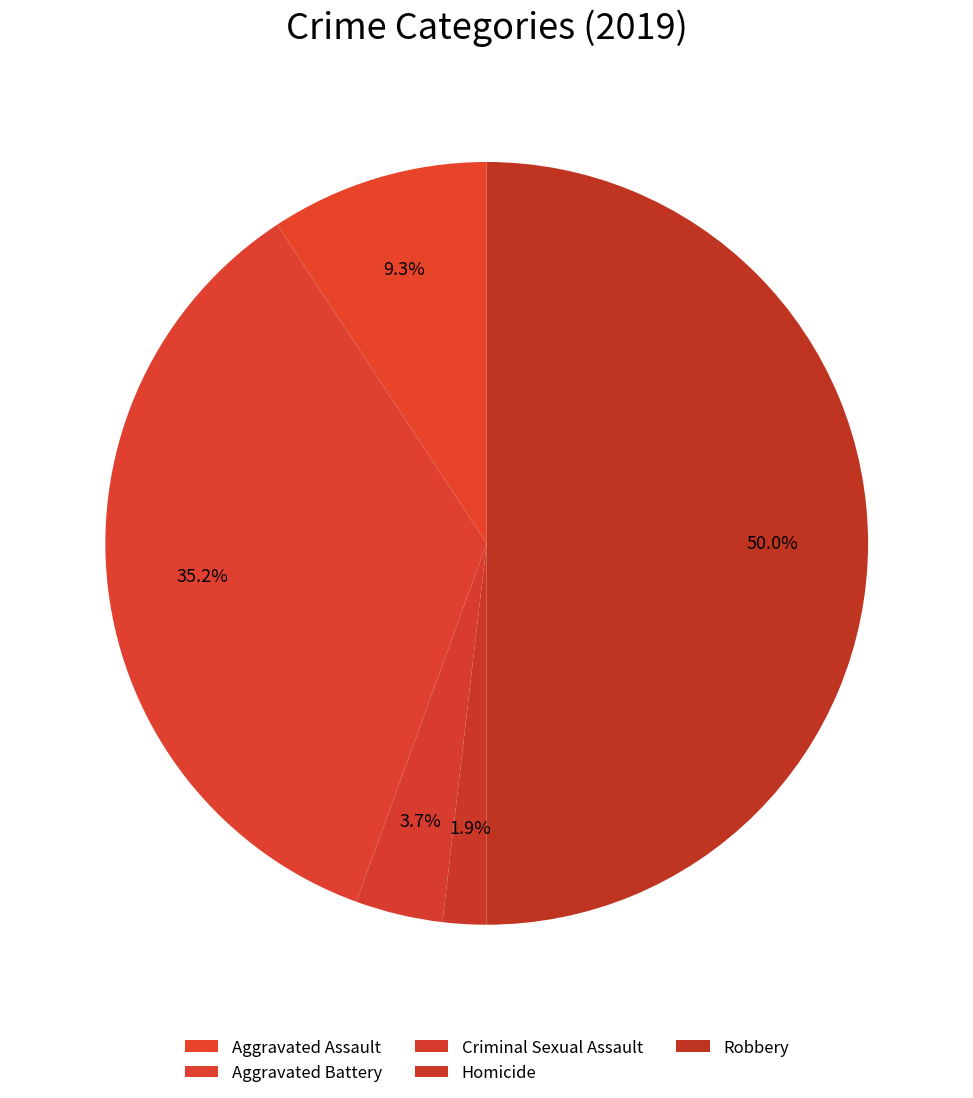

Combined, do Criminal Sexual Assault and Robbery account for over 50%?

Yes